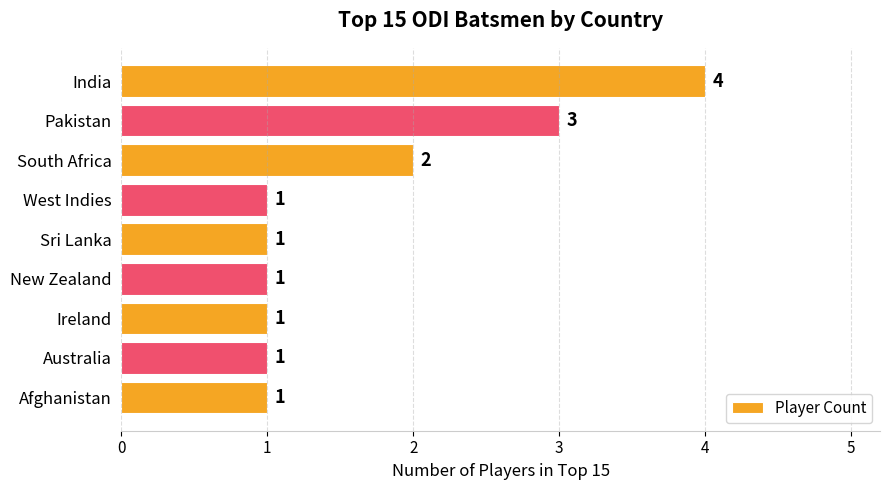

What is the sum of all values?

15